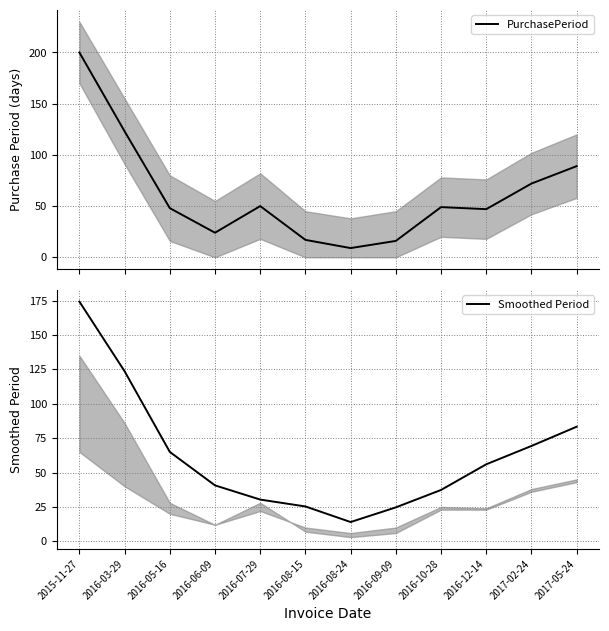

Reading right to left, extract all data points from this chart.

PurchasePeriod: 2017-05-24=89.0	2017-02-24=72.0	2016-12-14=47.0	2016-10-28=49.0	2016-09-09=16.0	2016-08-24=9.0	2016-08-15=17.0	2016-07-29=50.0	2016-06-09=24.0	2016-05-16=48.0	2016-03-29=123.0	2015-11-27=200.0
Smoothed Period: 2017-05-24=83.3	2017-02-24=69.3	2016-12-14=56.0	2016-10-28=37.3	2016-09-09=24.7	2016-08-24=14.0	2016-08-15=25.3	2016-07-29=30.3	2016-06-09=40.7	2016-05-16=65.0	2016-03-29=123.7	2015-11-27=174.3